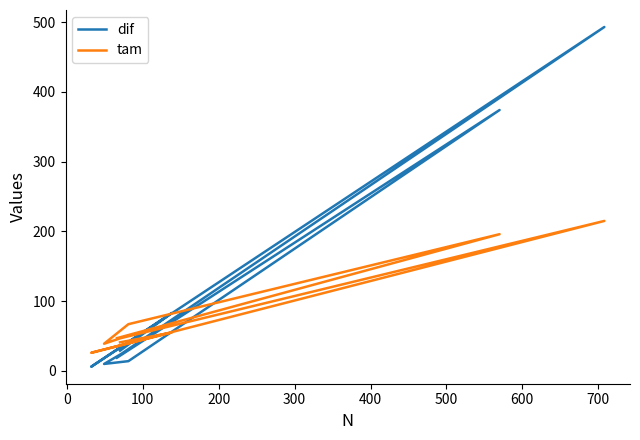

How many values in the tam series are below 47?

3